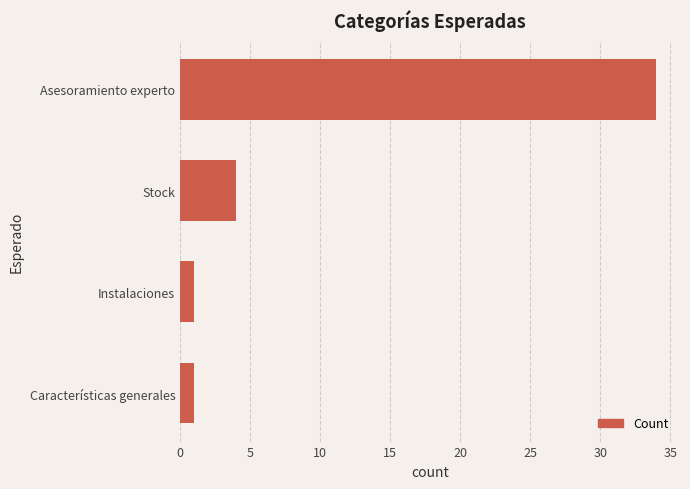

How many data points does each series have?

4